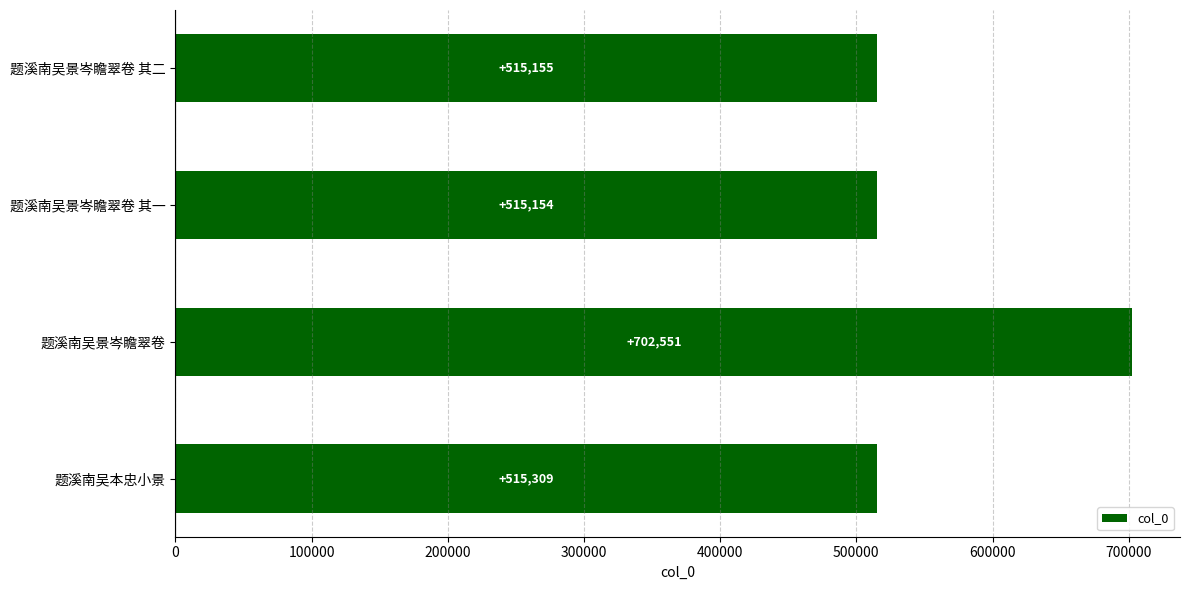

Approximately how many times larger is the value at 题溪南吴景岑瞻翠卷 compared to 题溪南吴景岑瞻翠卷 其一?

1.4